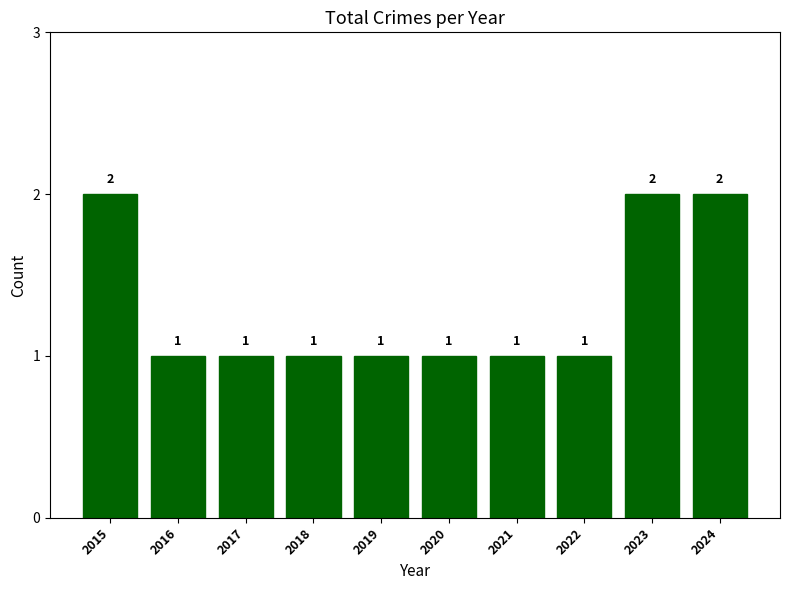

Between 2015 and 2022, which is larger?

2015